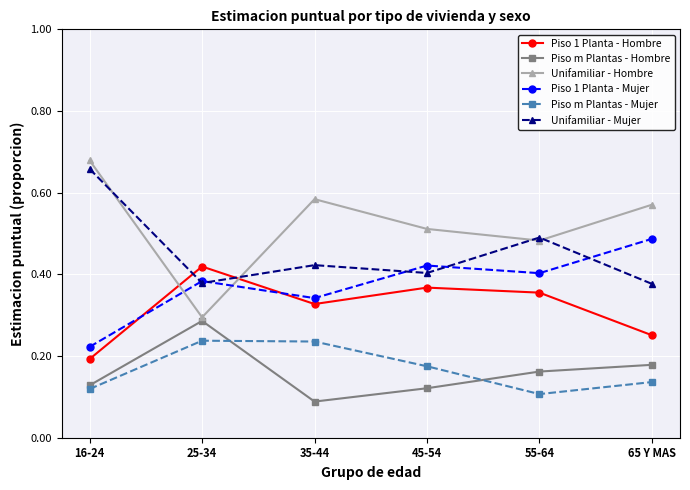

At which label does Piso 1 Planta - Mujer reach its minimum?

16-24